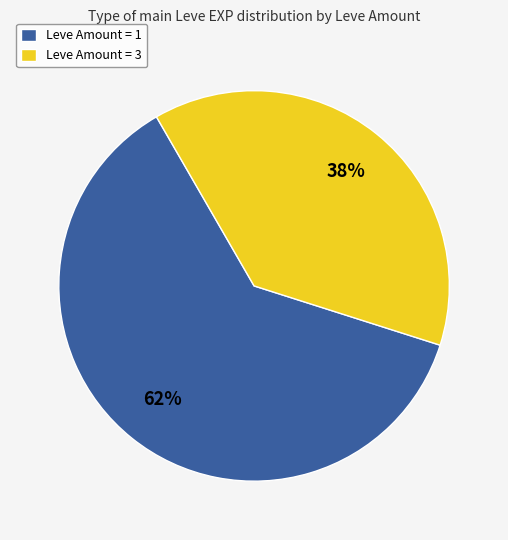

Is there a majority slice in this chart?

Yes